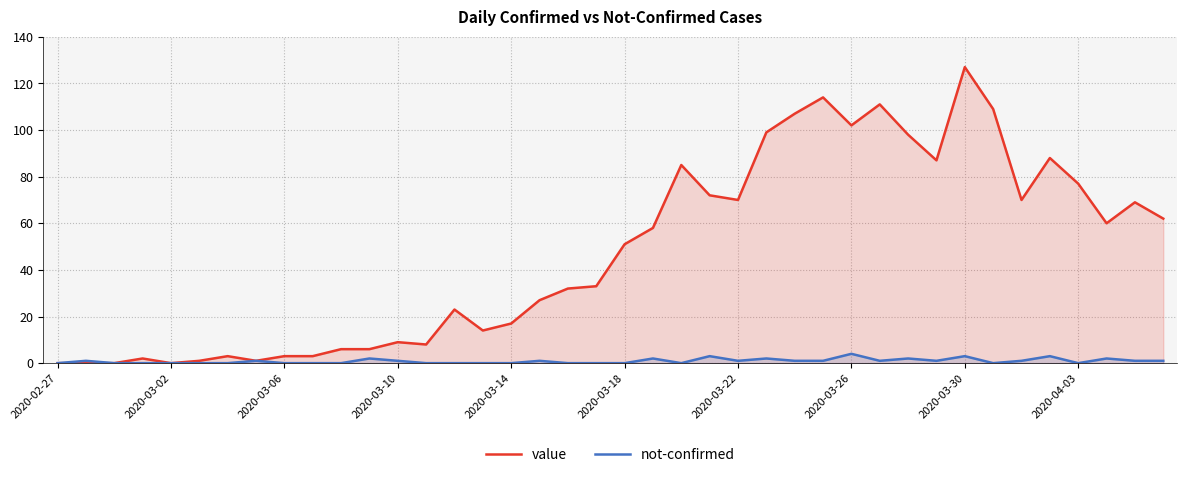

What is the sum of all not-confirmed values?

35